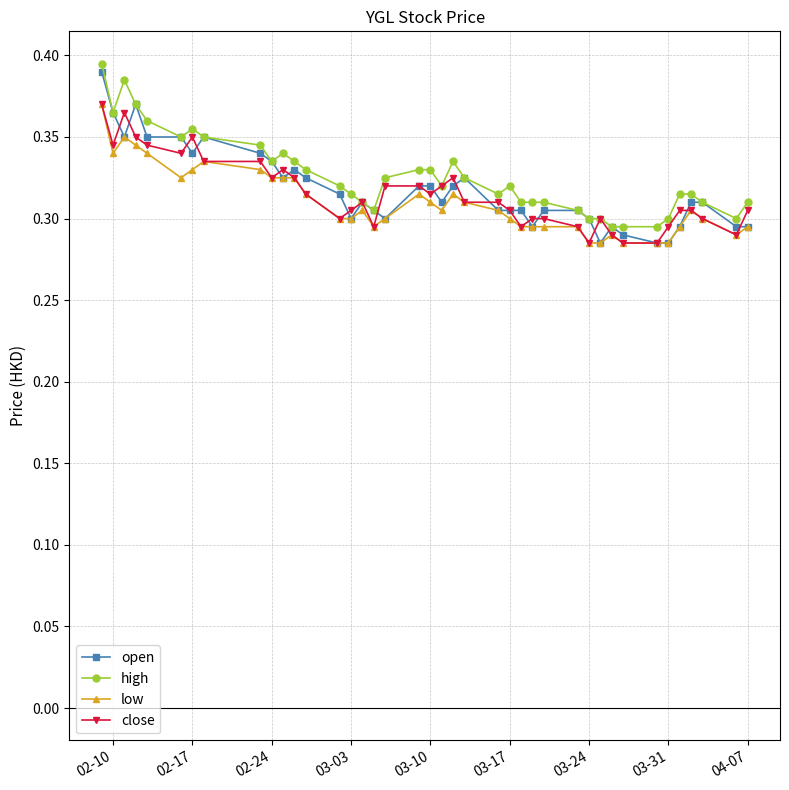

True or false: high has more than 1 points higher than both neighbors.

True